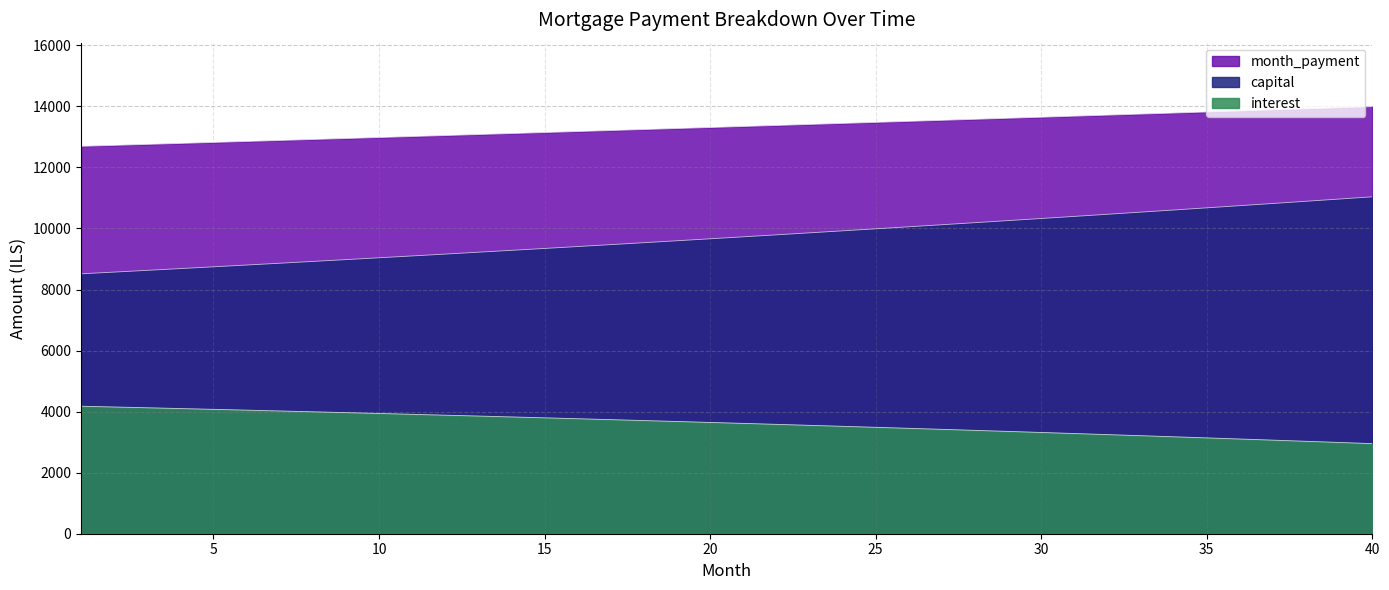

Does the chart have visible grid lines?

Yes